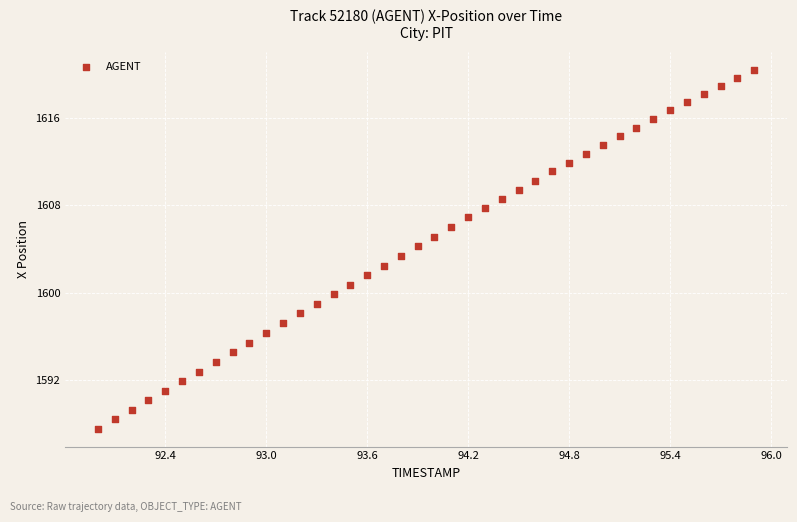

What is the range of Y values (max minus min)?

32.8